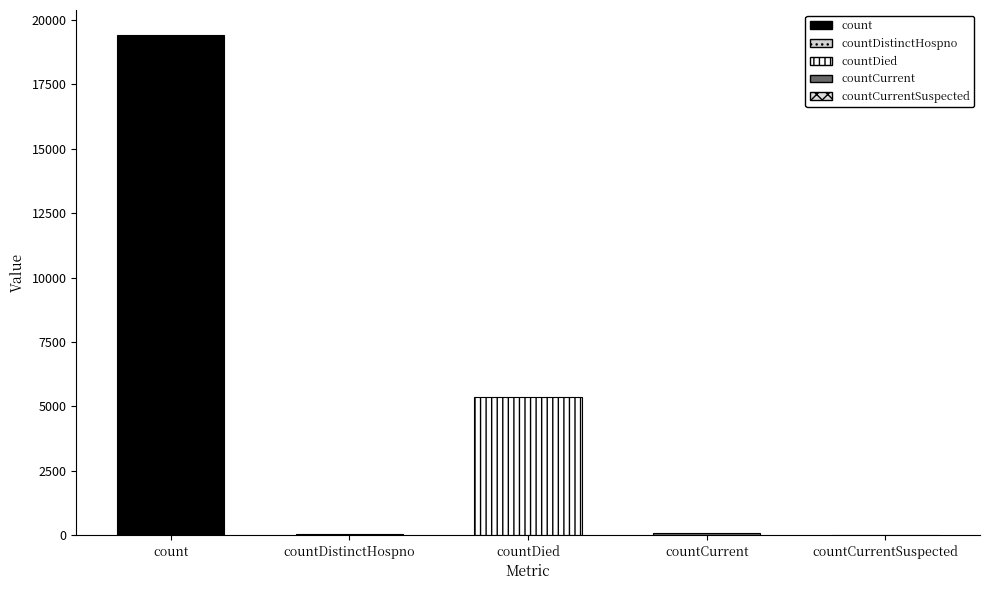

How many values are below 60?

2